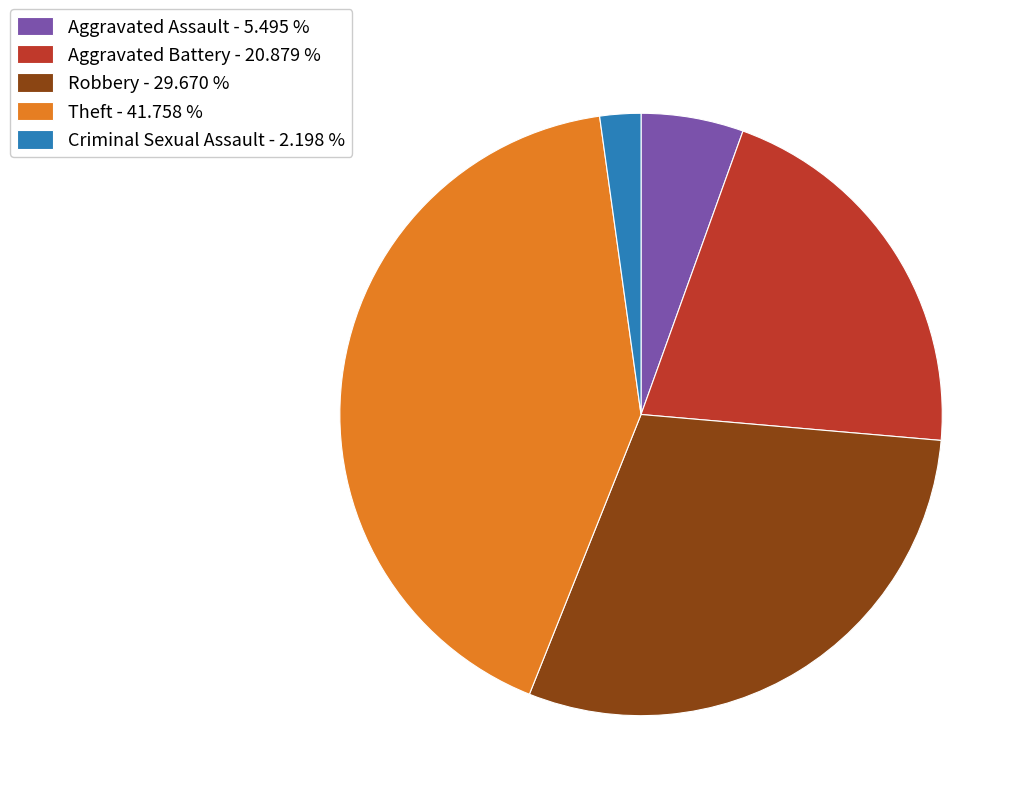

What is the smallest slice in the pie chart?

Criminal Sexual Assault - 2.198 %